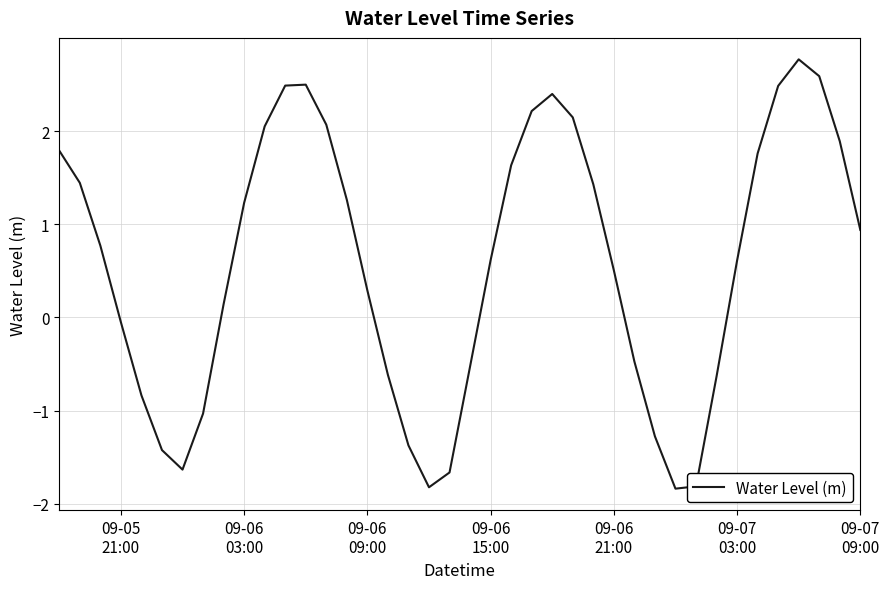

What is the average value?

0.6